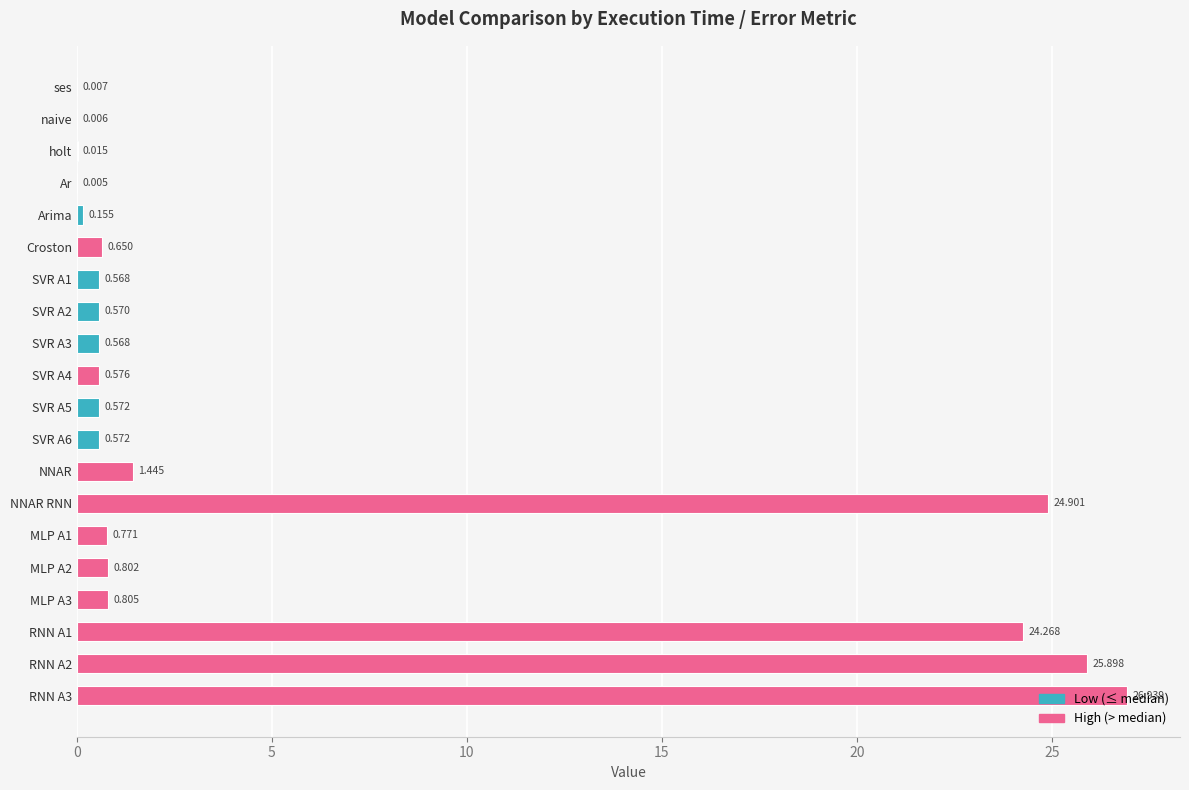

Which has a higher value, NNAR RNN or Ar?

NNAR RNN